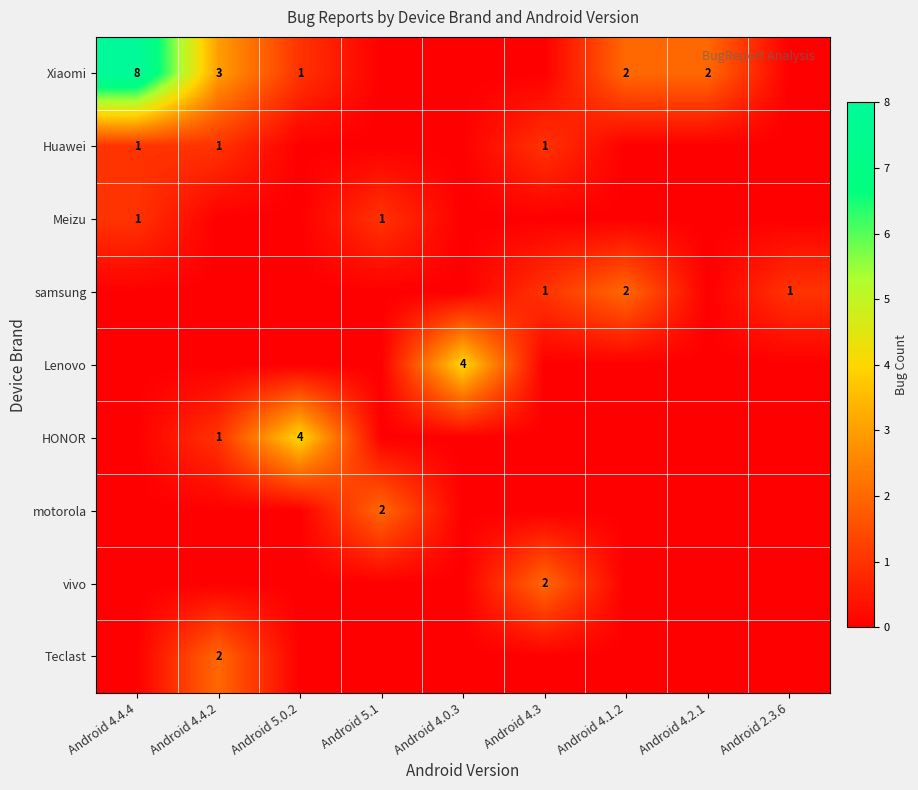

What is the highest value of the vivo series?

2